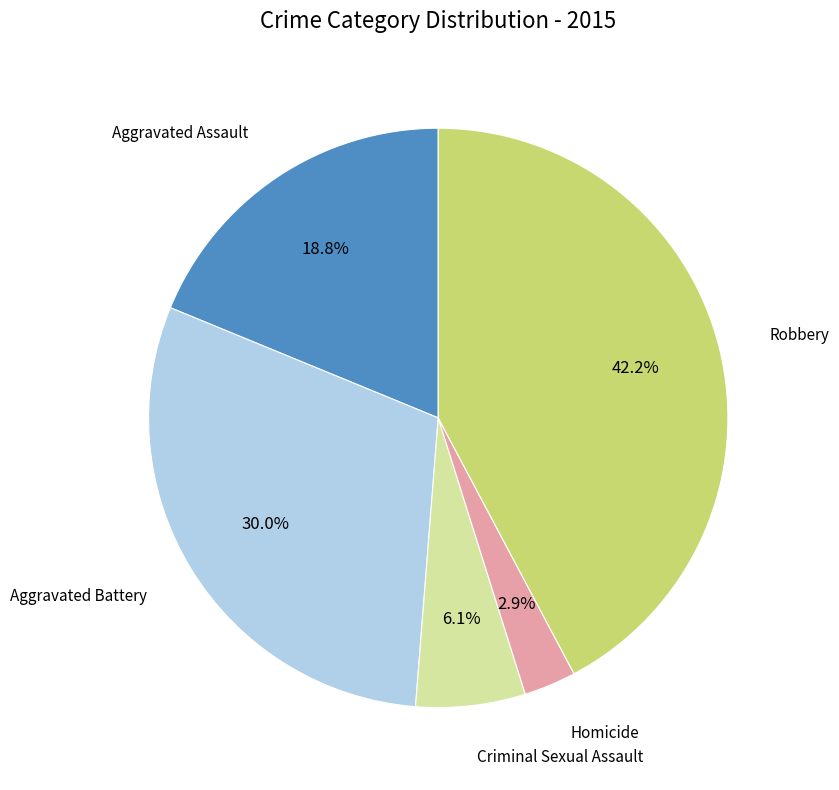

Does any single category account for the majority?

No